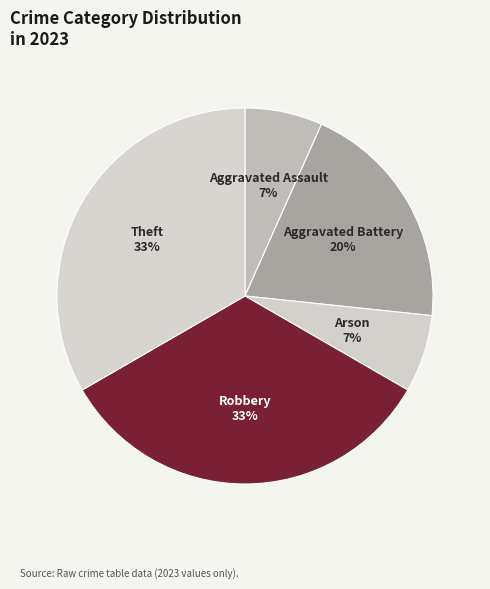

To the nearest percent, what is the combined percentage of Robbery and Arson?

40%